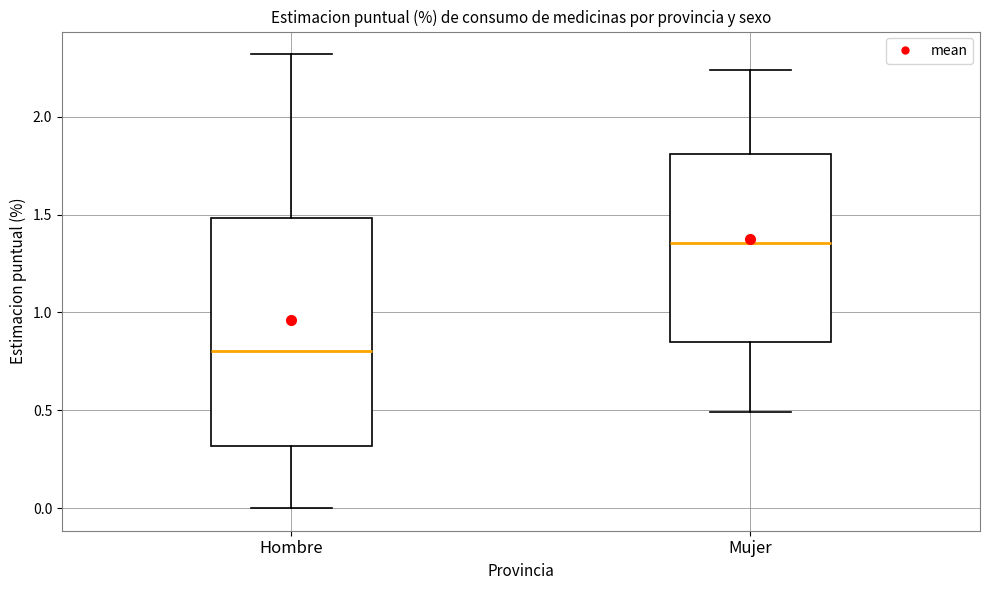

Where does the median line of the box for Hombre sit on the y-axis? The values are not printed on the chart, so give them approximately, as read against the axis.

0.80